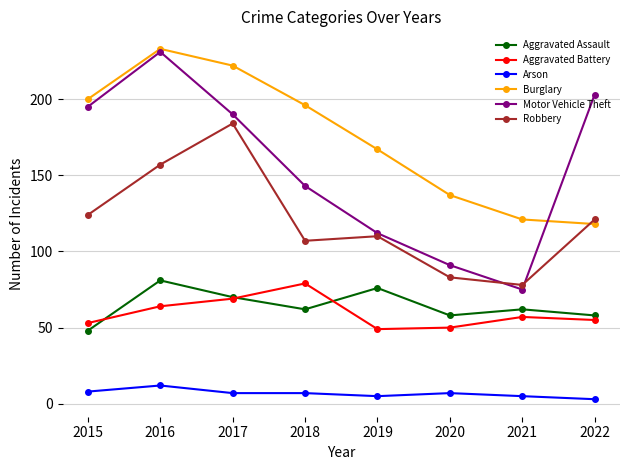

What is the lowest value of the Arson series?

3